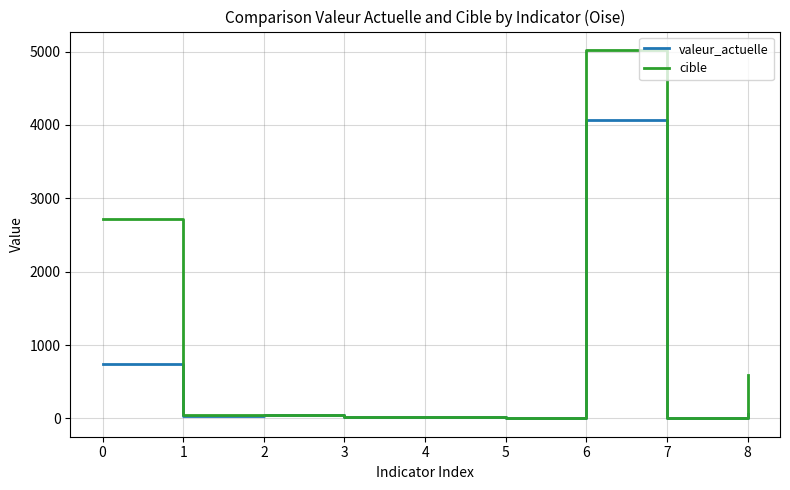

At which category is the sum across all series the highest?

6